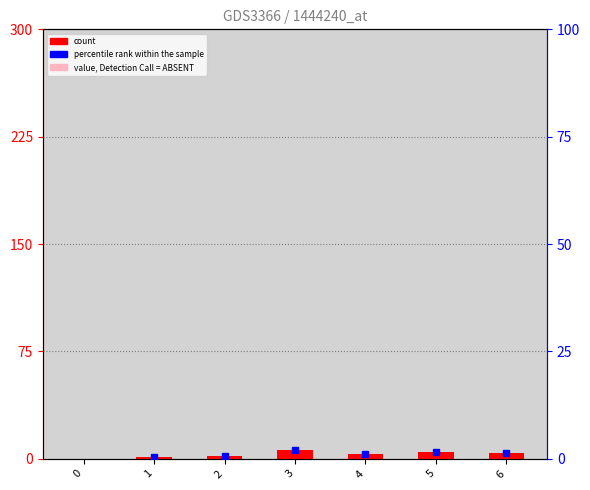

What is the maximum value shown in the chart?

6.0